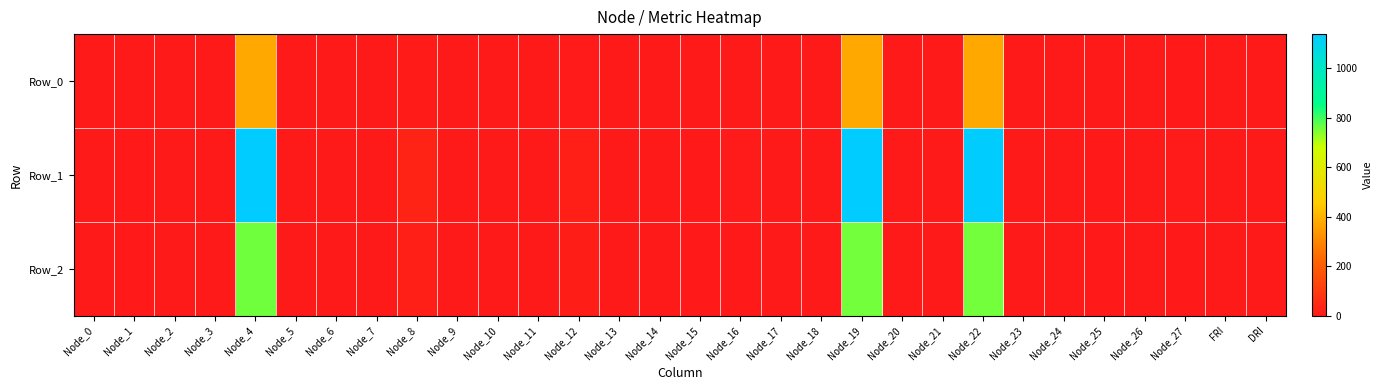

What is the total value across all series at Node_4?

2273.2